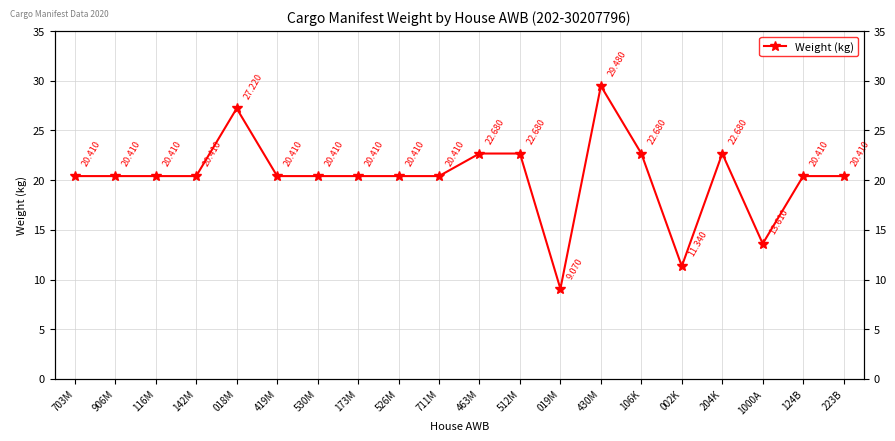

Reading left to right, list all the values displayed in this chart.

703M=20.4	906M=20.4	116M=20.4	142M=20.4	018M=27.2	419M=20.4	530M=20.4	173M=20.4	526M=20.4	711M=20.4	463M=22.7	512M=22.7	019M=9.1	430M=29.5	106K=22.7	002K=11.3	204K=22.7	1000A=13.6	124B=20.4	223B=20.4